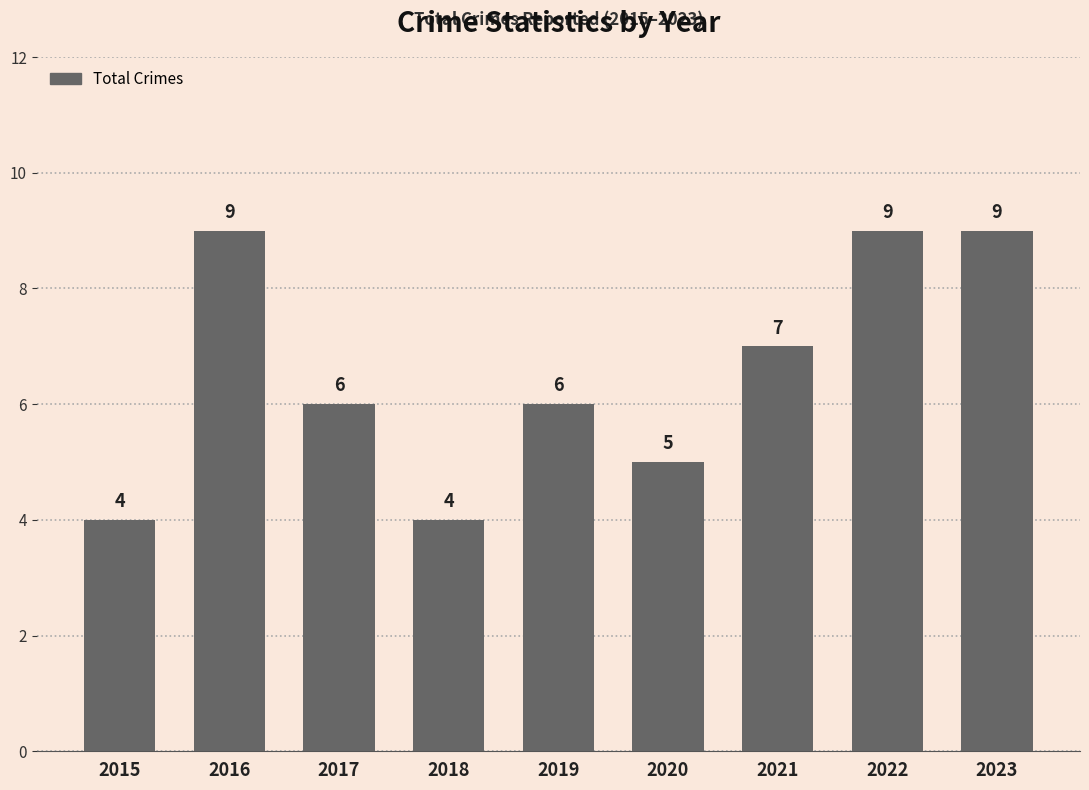

What is the maximum value shown in the chart?

9